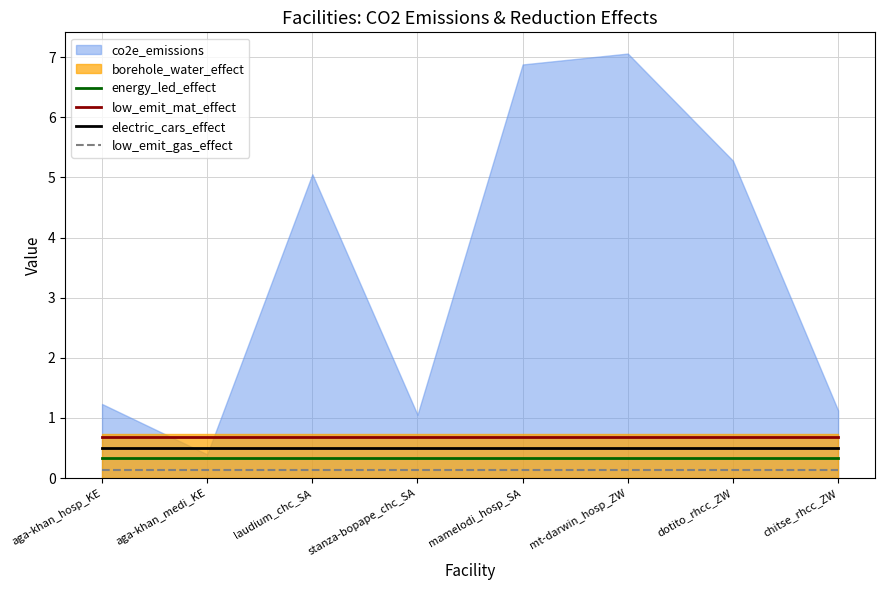

How many lines are shown in the chart?

4